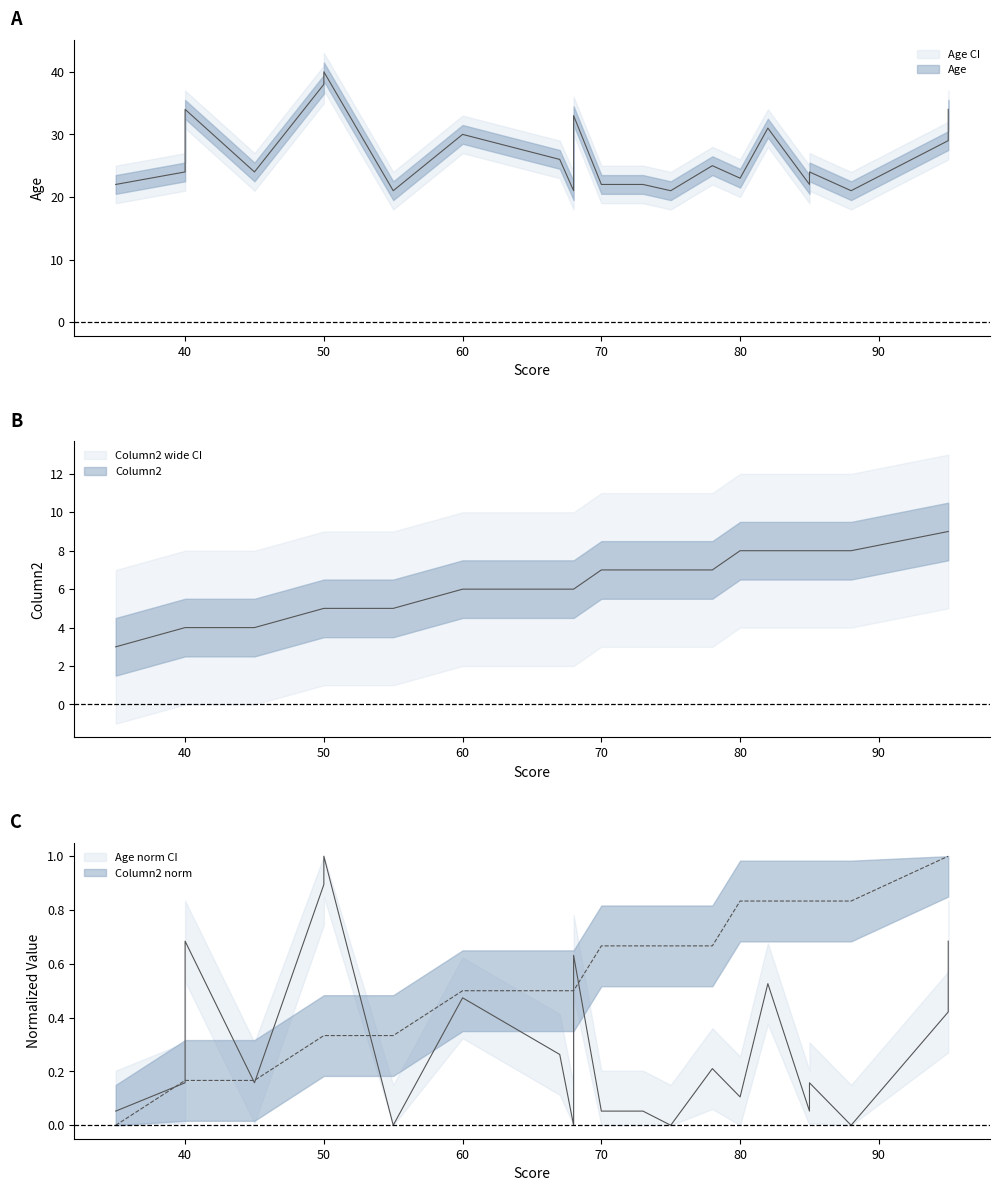

The chart shows a value of 6 at 67. True or false?

True